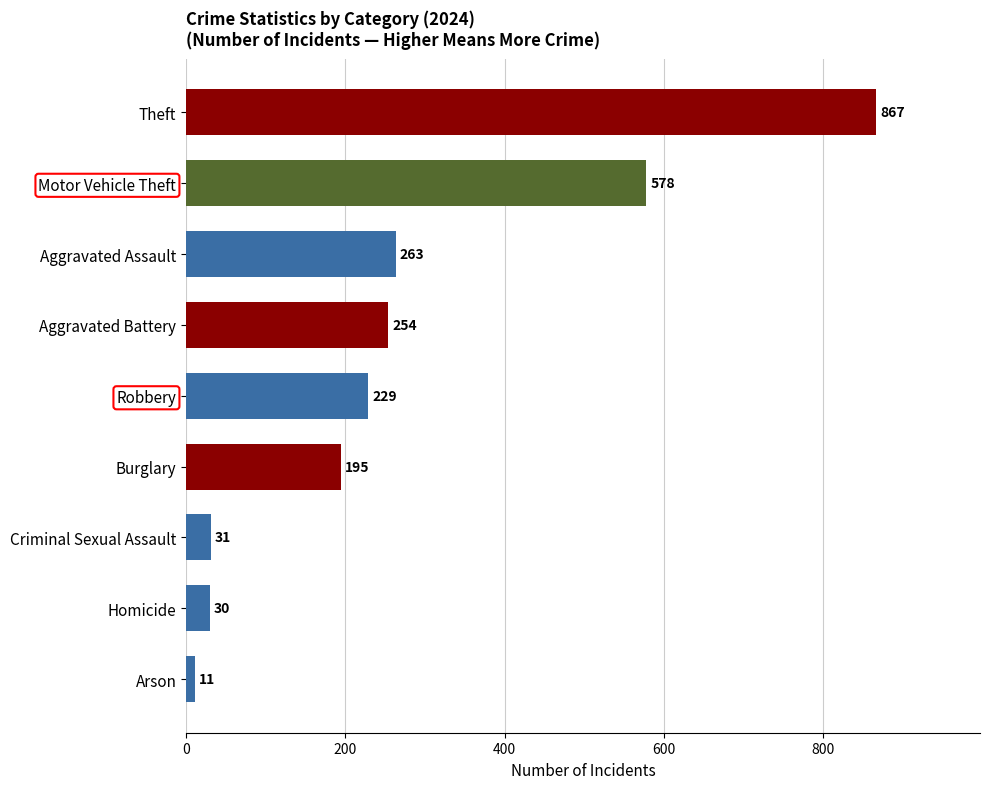

How many data points does each series have?

9